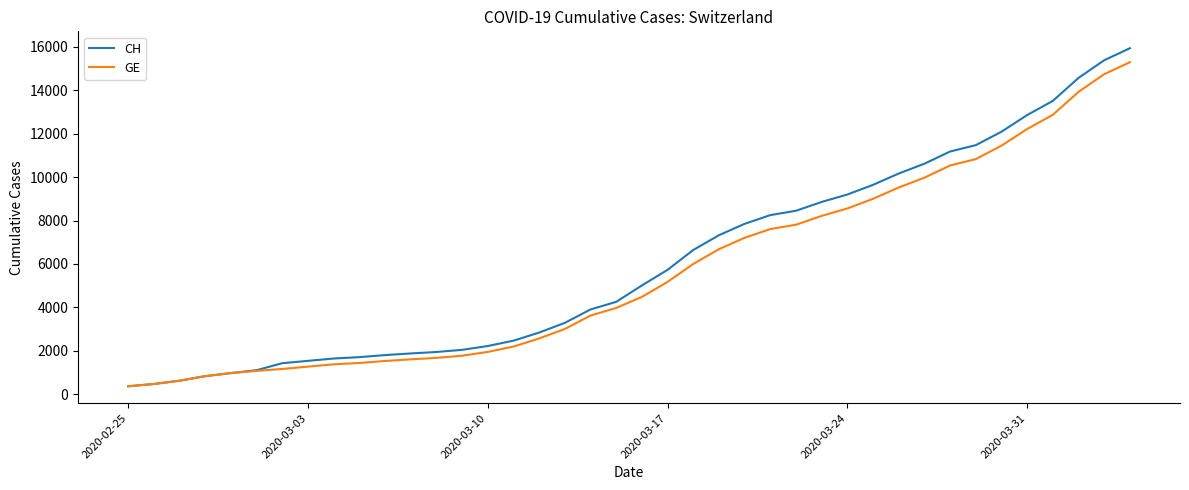

What is the lowest value of the CH series?

375